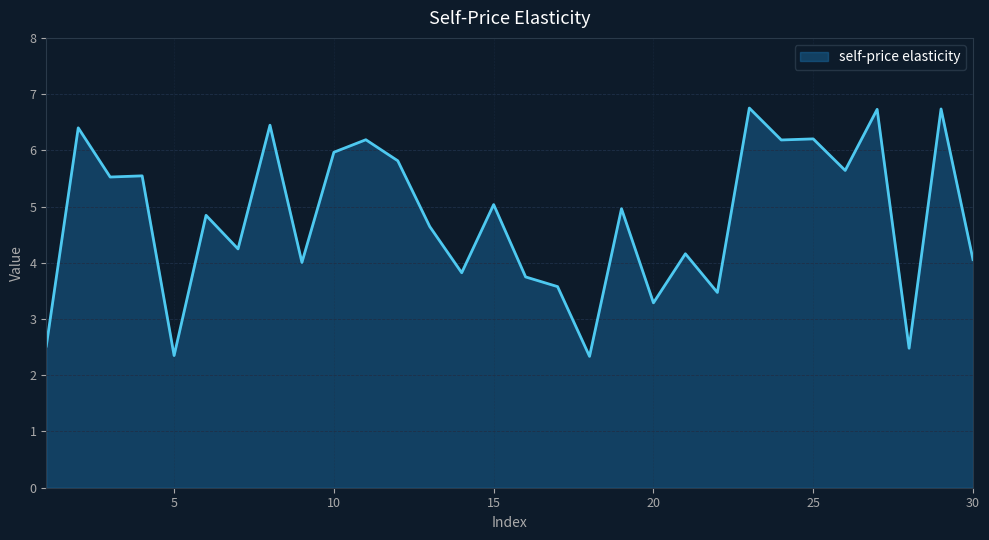

What is the minimum value shown in the chart?

2.3